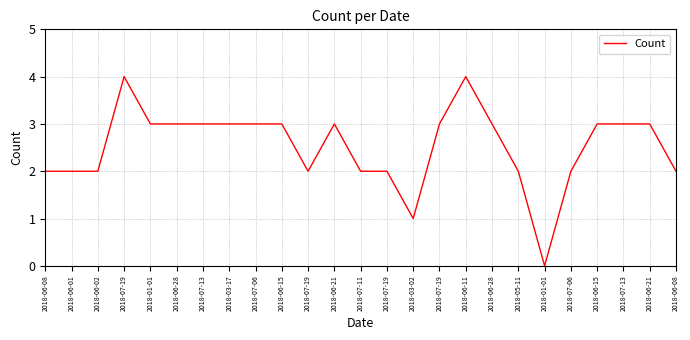

How many values are below 3?

11